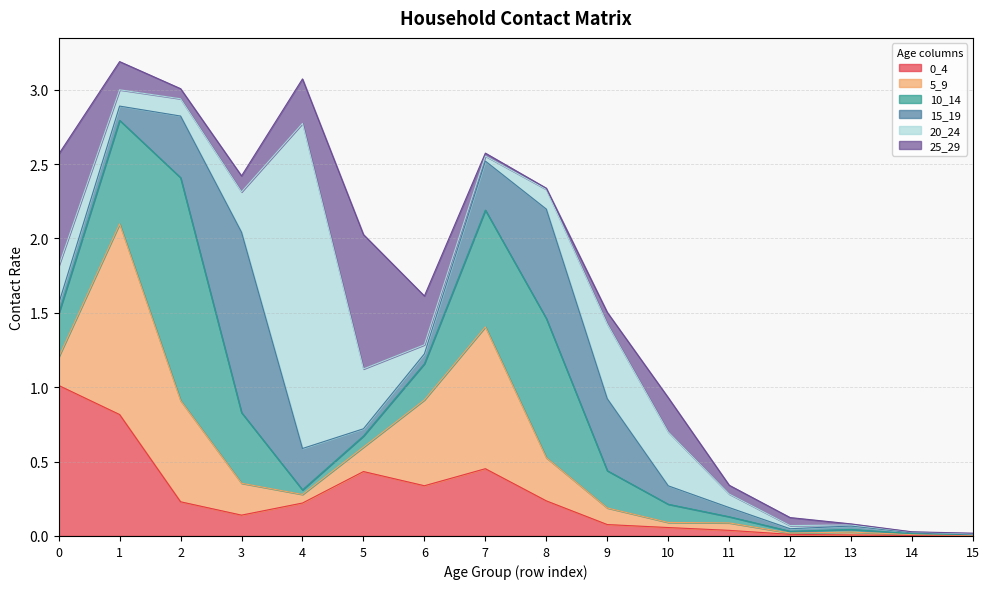

Reading left to right, list all the values displayed in this chart.

0_4: 1.0	0.8	0.2	0.1	0.2	0.4	0.3	0.5	0.2	0.1	0.1	0.0	0.0	0.0	0.0	0.0
5_9: 0.2	1.3	0.7	0.2	0.1	0.2	0.6	1.0	0.3	0.1	0.0	0.1	0.0	0.0	0.0	0.0
10_14: 0.3	0.7	1.5	0.5	0.0	0.1	0.2	0.8	0.9	0.3	0.1	0.0	0.0	0.0	0.0	0.0
15_19: 0.1	0.1	0.4	1.2	0.3	0.0	0.1	0.3	0.7	0.5	0.1	0.1	0.0	0.0	0.0	0.0
20_24: 0.3	0.1	0.1	0.3	2.2	0.4	0.1	0.0	0.1	0.5	0.4	0.1	0.0	0.0	0.0	0.0
25_29: 0.8	0.2	0.1	0.1	0.3	0.9	0.3	0.0	0.0	0.1	0.2	0.1	0.1	0.0	0.0	0.0